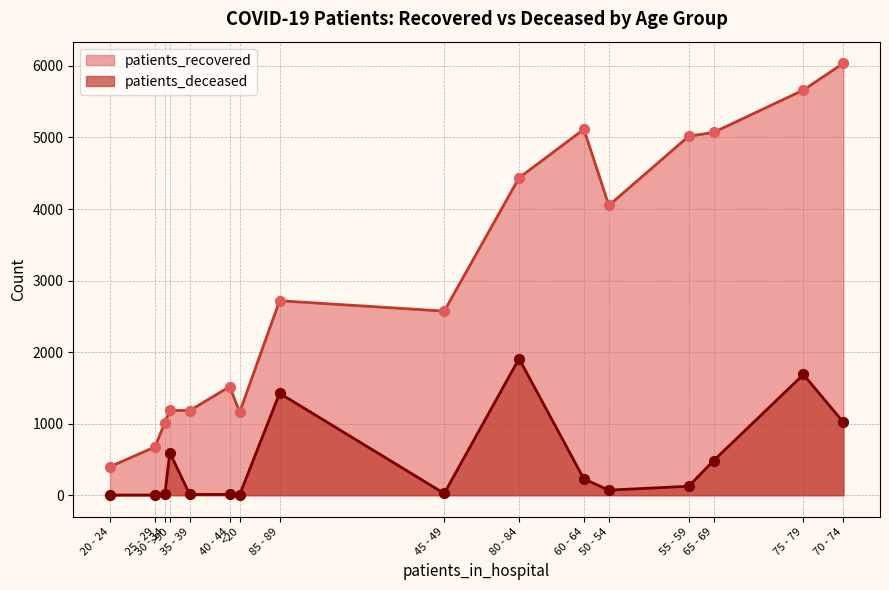

Which series contains the highest Y value?

patients_recovered